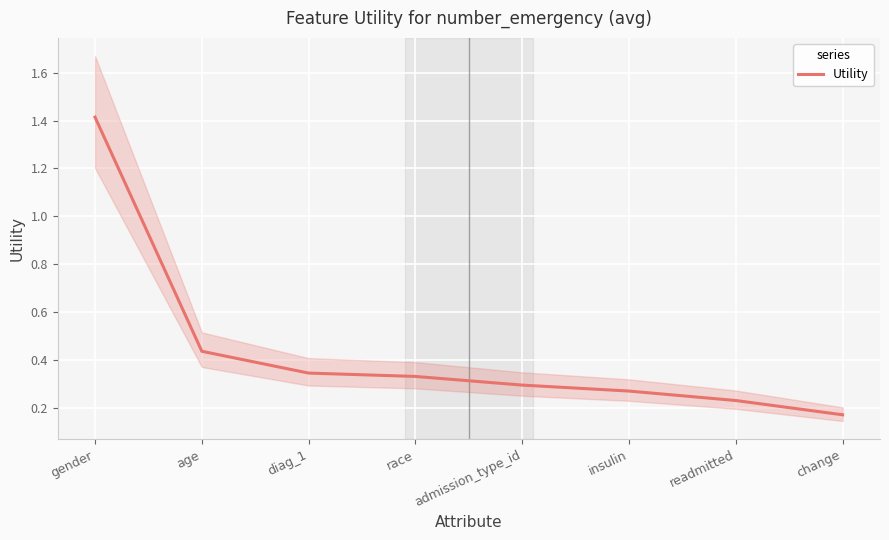

Where is the data nearest to the value 0?

change